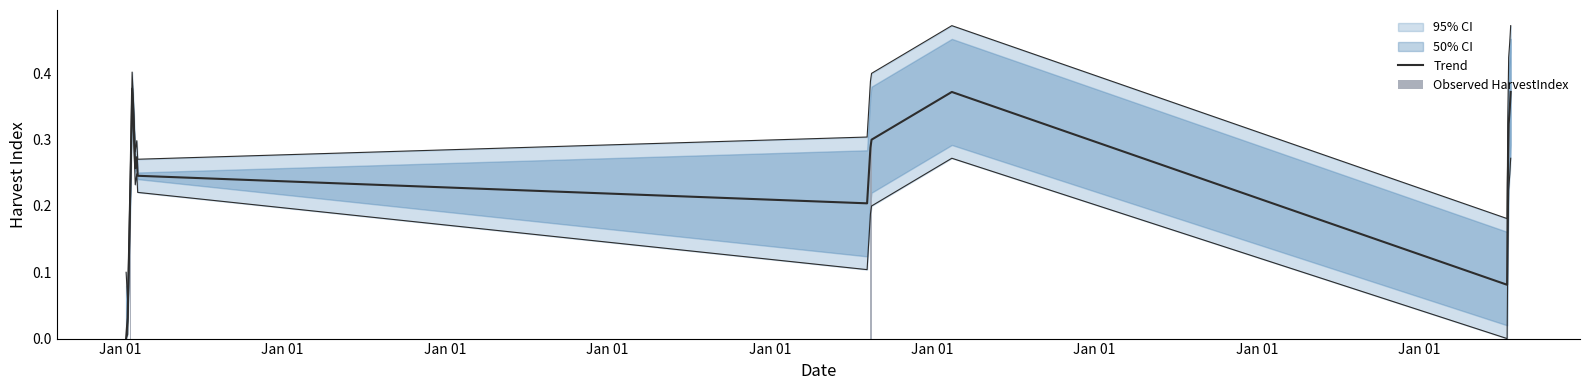

Reading left to right, list all the values displayed in this chart.

Trend: 0.0	0.0	0.1	0.2	0.4	0.3	0.3	0.3	0.2	0.2	0.3	0.3	0.4	0.1	0.2	0.3	0.3	0.4
Observed HarvestIndex: 0.0	0.0	0.1	0.2	0.4	0.3	0.3	0.3	0.2	0.2	0.3	0.3	0.4	0.1	0.2	0.3	0.3	0.4